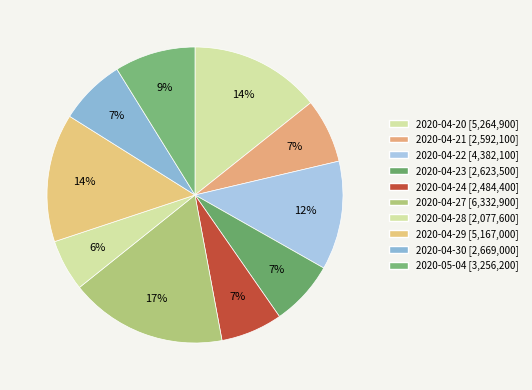

How many segments does this pie chart have?

10